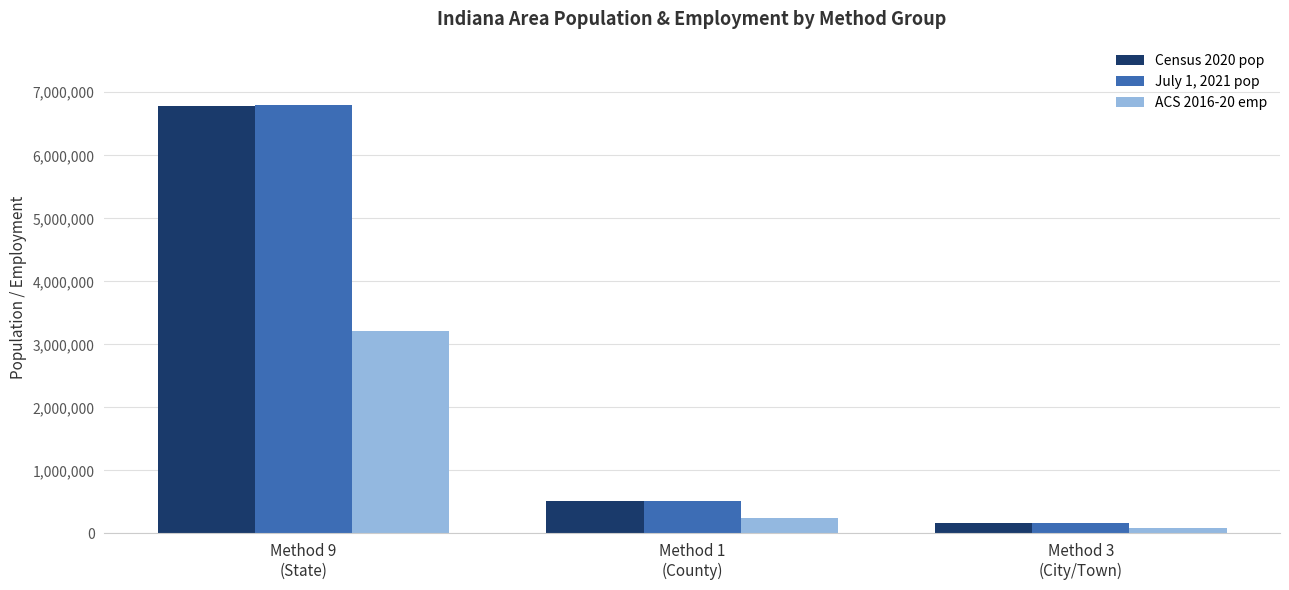

What is the value of the Census 2020 pop bar at the 2nd from the left?

512834